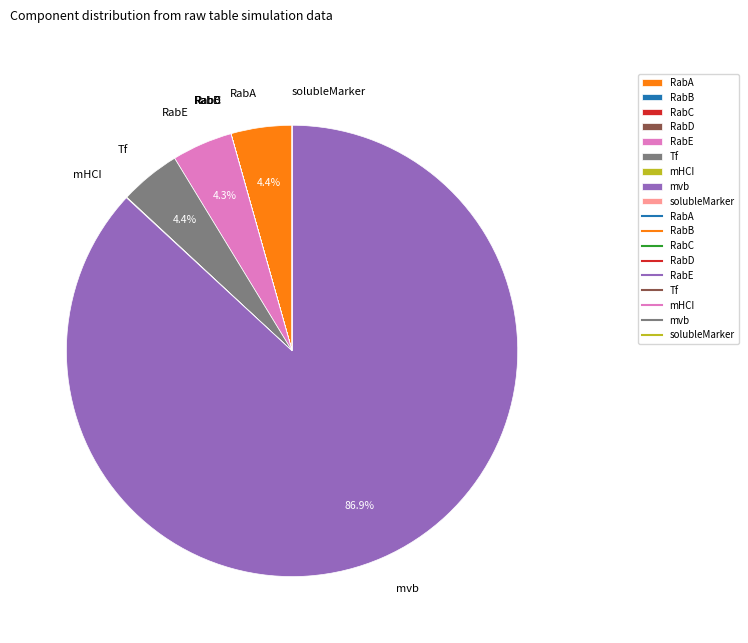

Which category has the biggest portion of the pie?

mvb